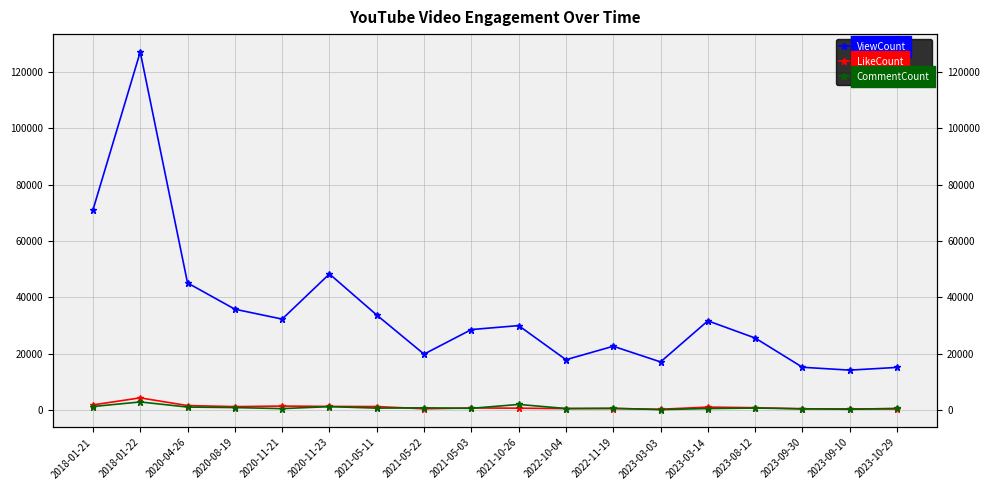

Which series has the largest total across all categories?

ViewCount